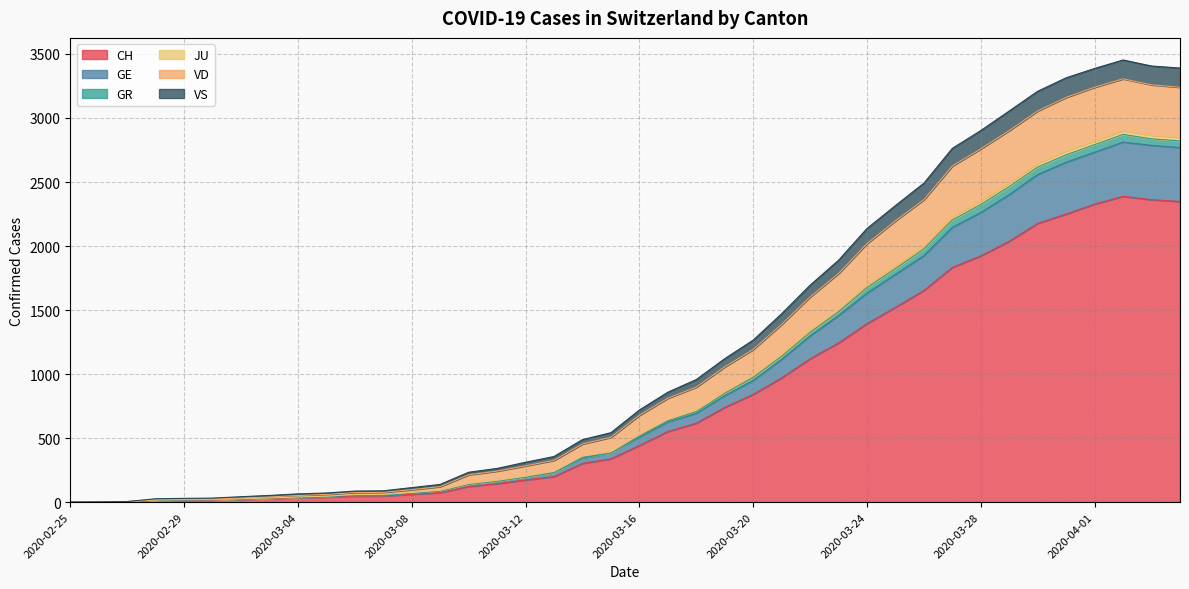

At which category is the sum across all series the highest?

2020-04-02